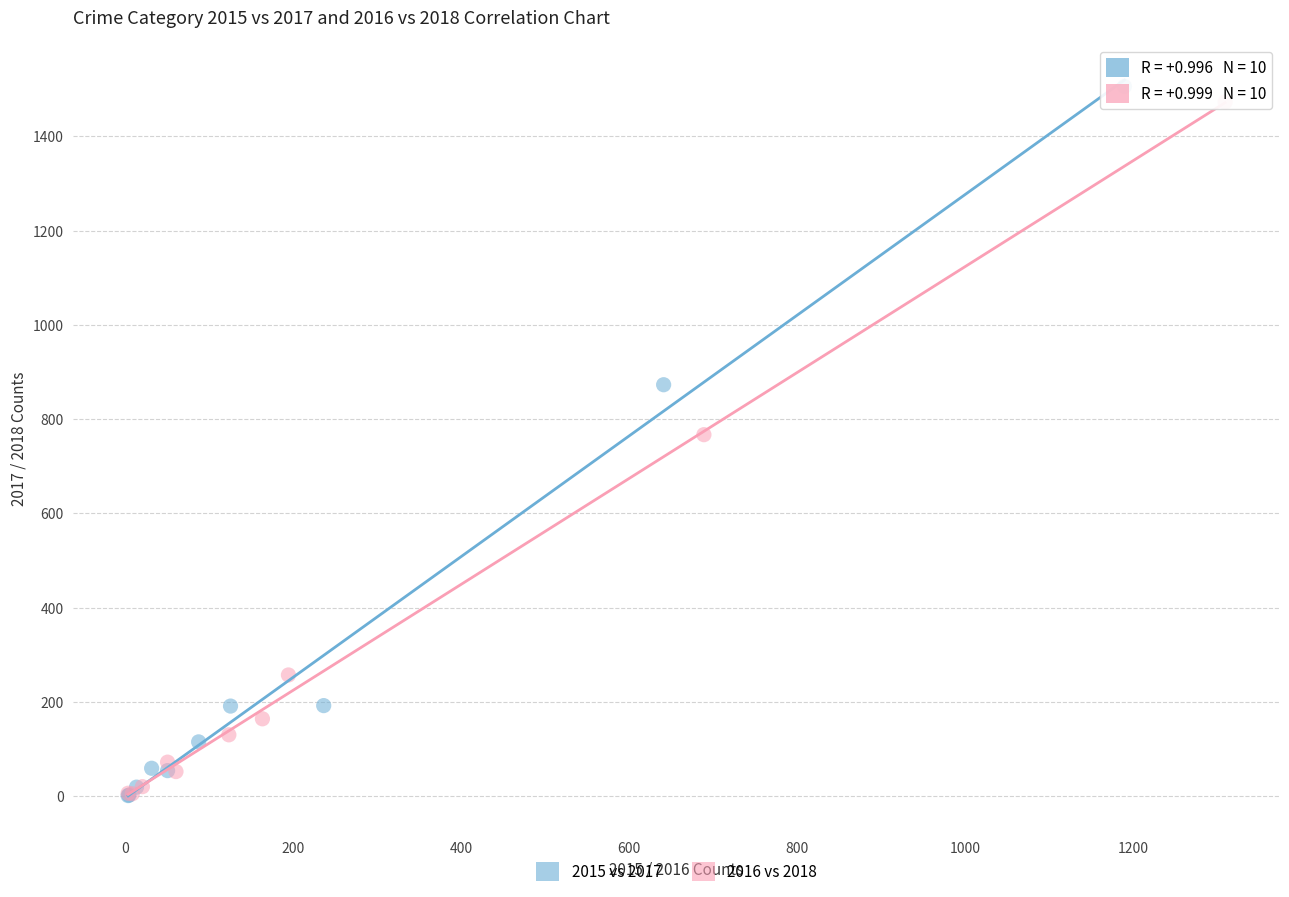

Which series has the largest Y range (max minus min)?

2015 vs 2017